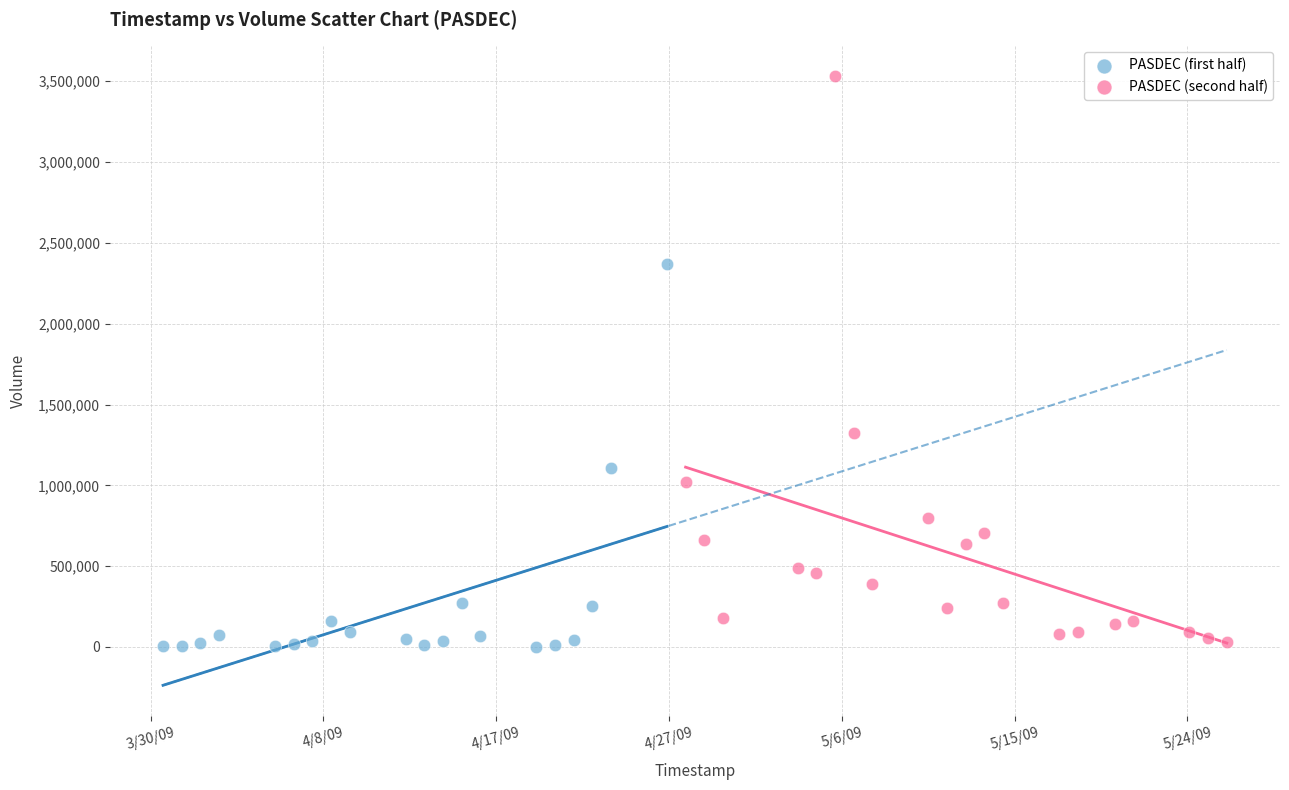

Which series contains the highest Y value?

PASDEC (second half)